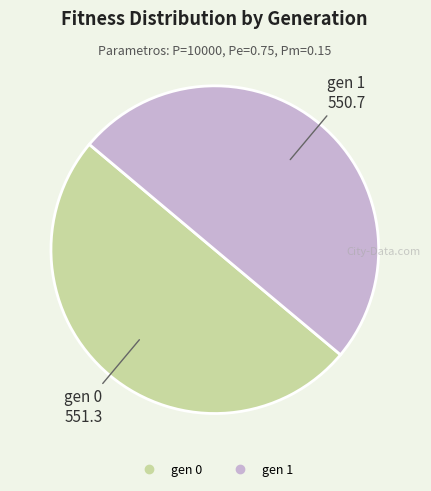

True or false: gen 0 accounts for 50% of the total.

True